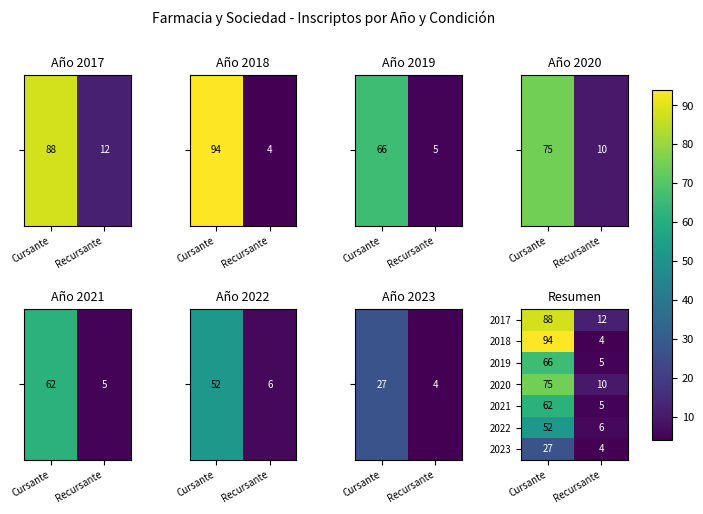

What is the difference between the 2018 values at Cursante and Recursante?

90